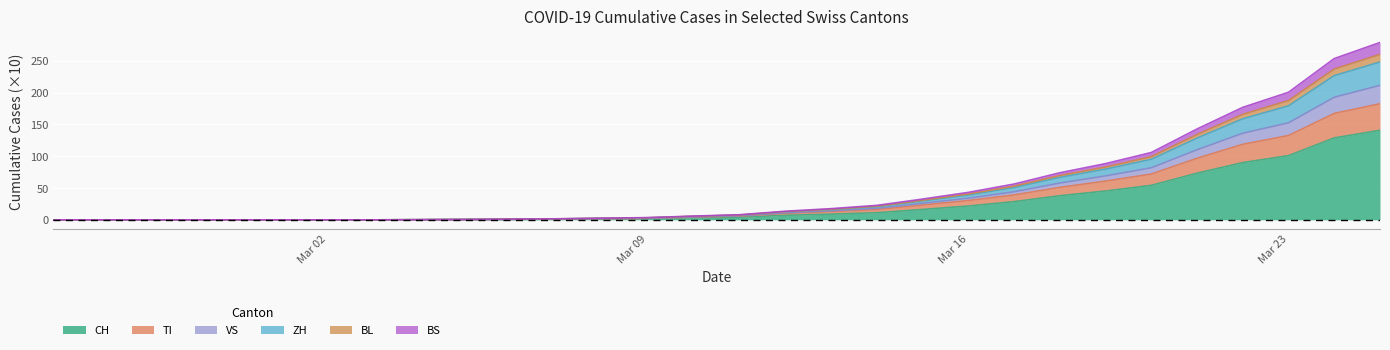

Does the chart display data point markers on the line(s)?

No